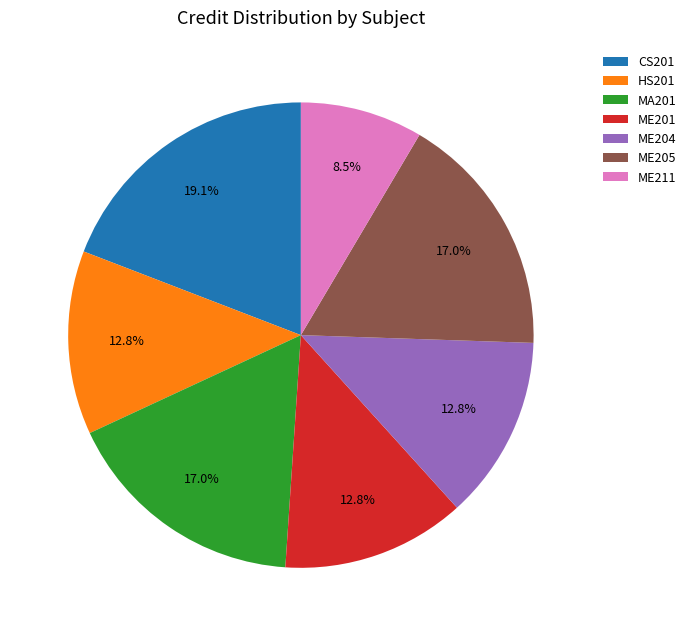

What percentage is NOT represented by ME205?

83.0%